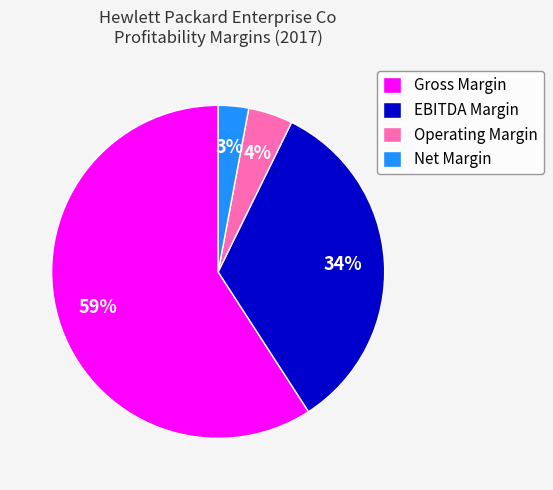

Which has a higher value, Net Margin or Operating Margin?

Operating Margin